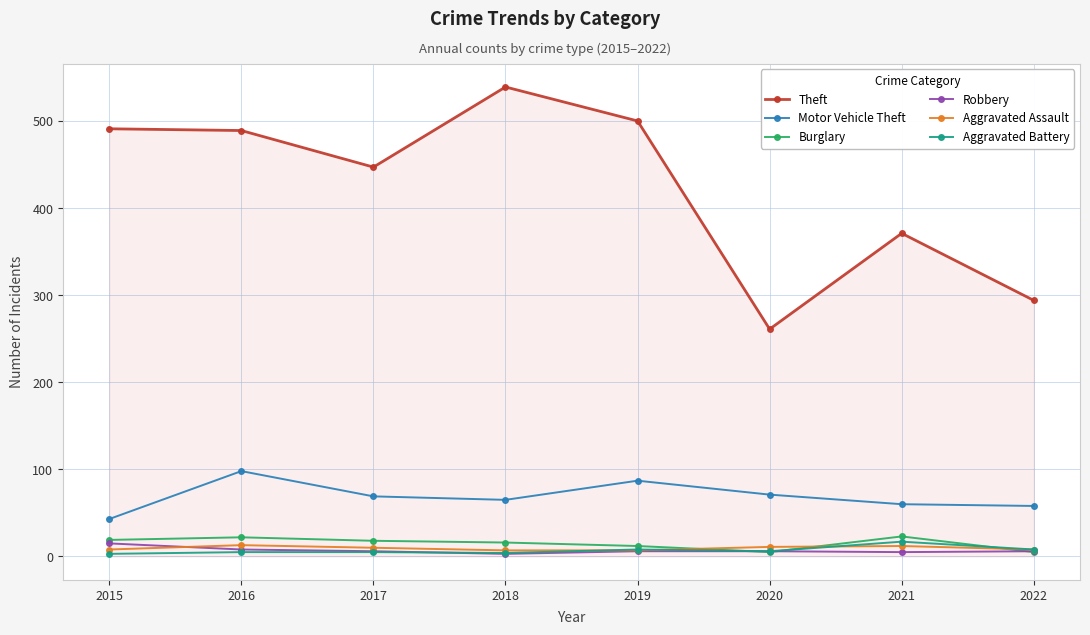

The value of Aggravated Assault at 2021 is 12. True or false?

True